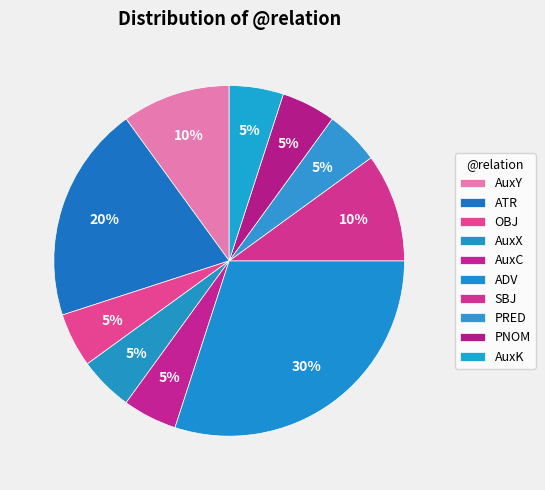

How many segments does this pie chart have?

10